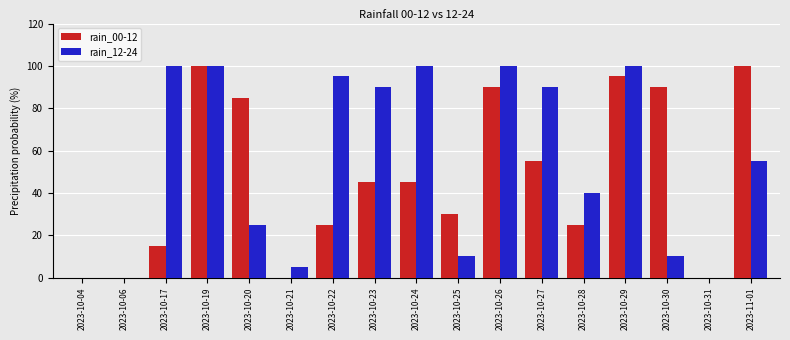

How many data points does each series have?

17